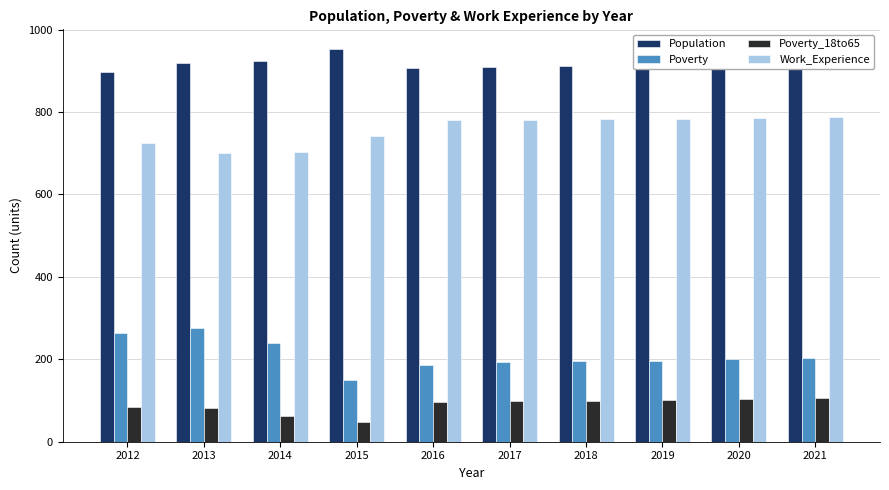

Is it true that Population equals 185 at 2012?

False